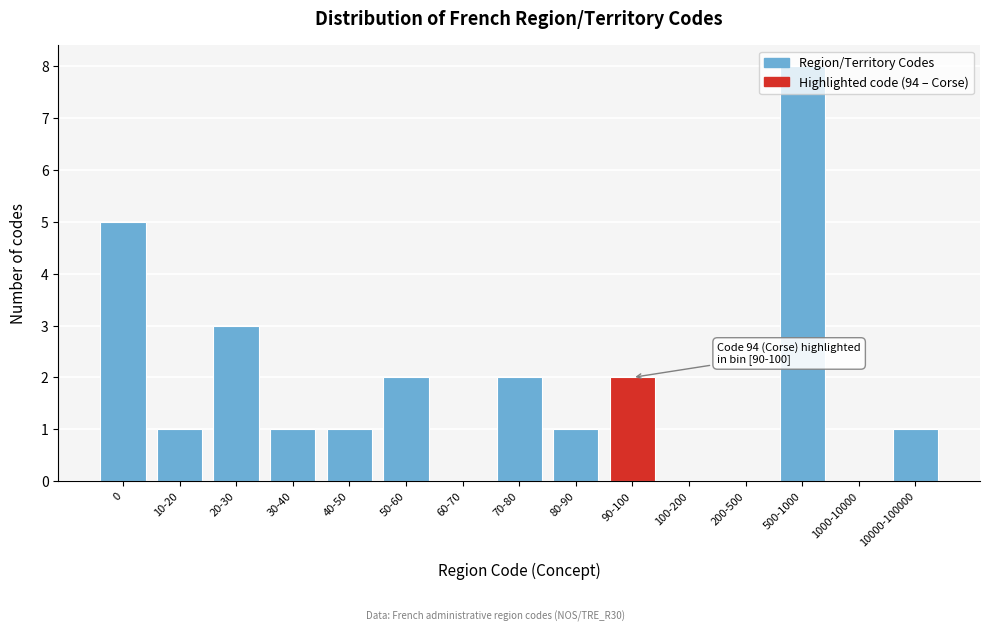

True or false: the data shows 8 at 500-1000.

True